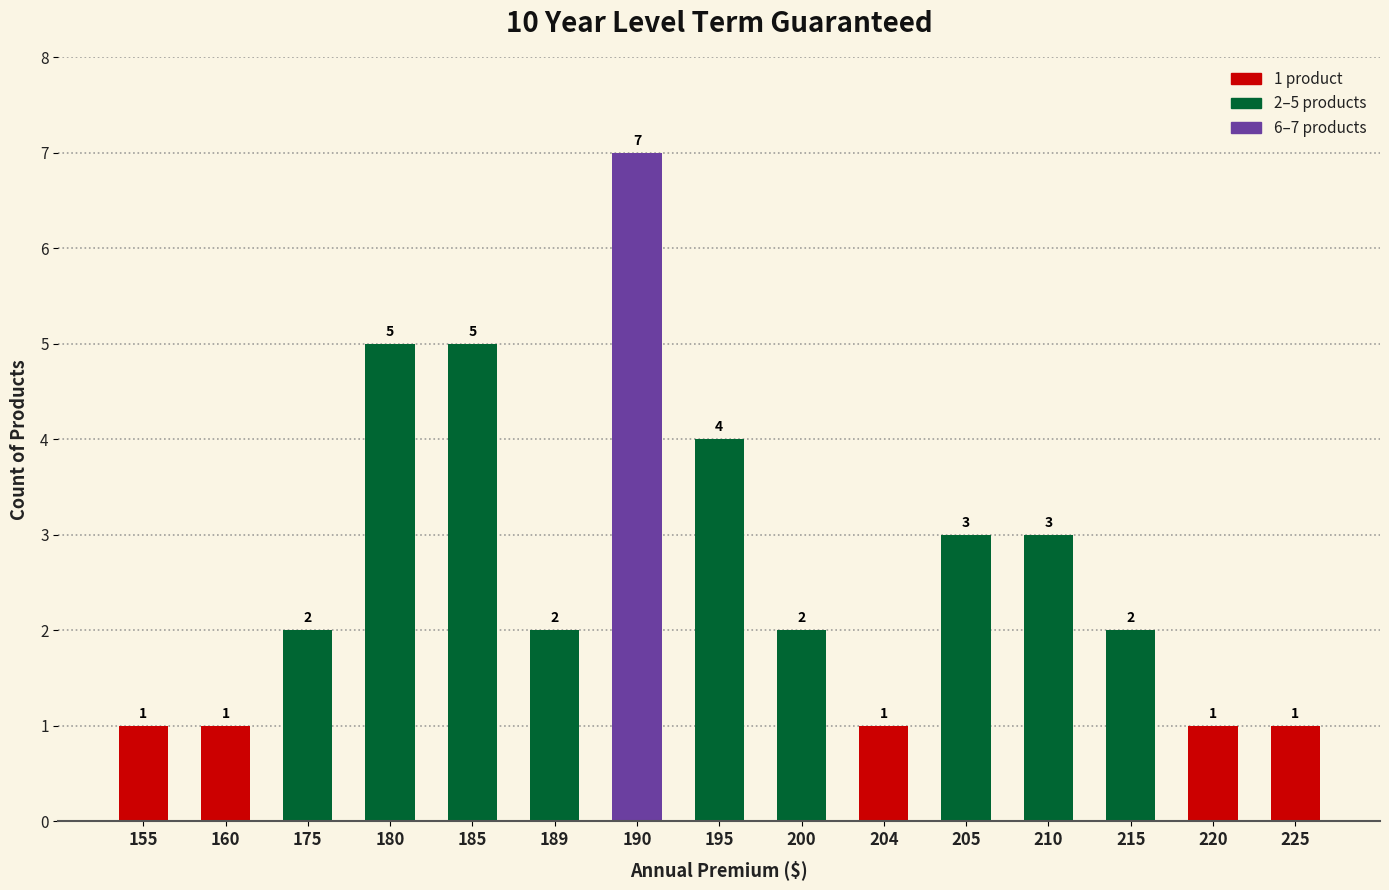

Count the number of categories in the chart.

15